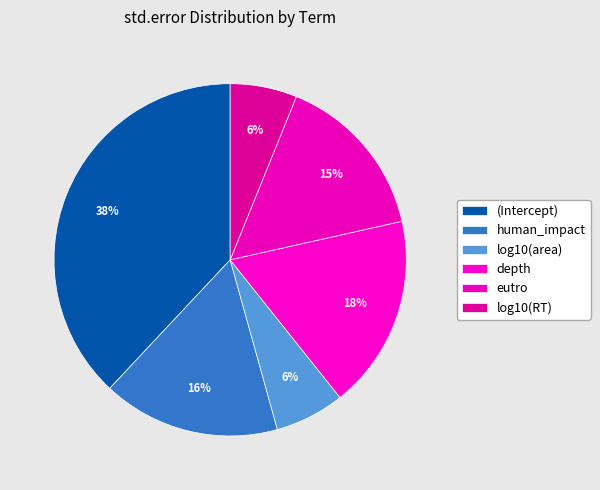

To the nearest percent, what is the difference between the log10(area) and eutro slice percentages?

9%